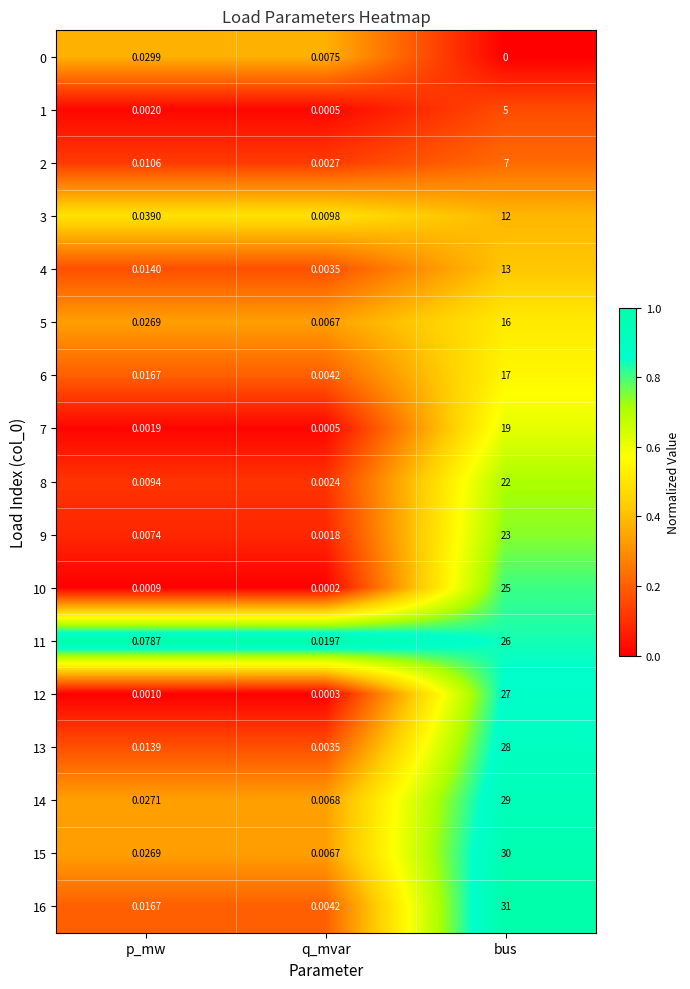

Is the value of 3 at bus greater than the value of 8 at q_mvar?

Yes